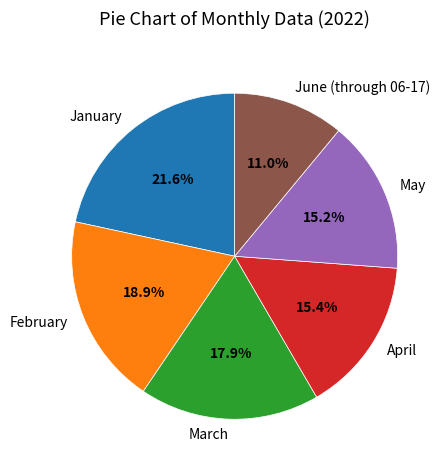

Which slice is the largest?

January